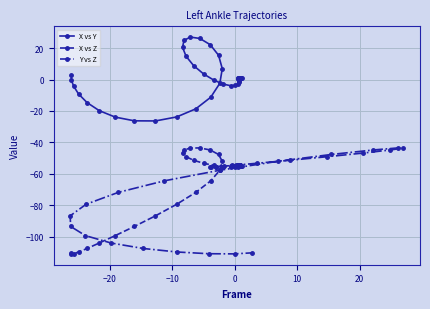

What is the average value of the Y vs Z series?

-66.0